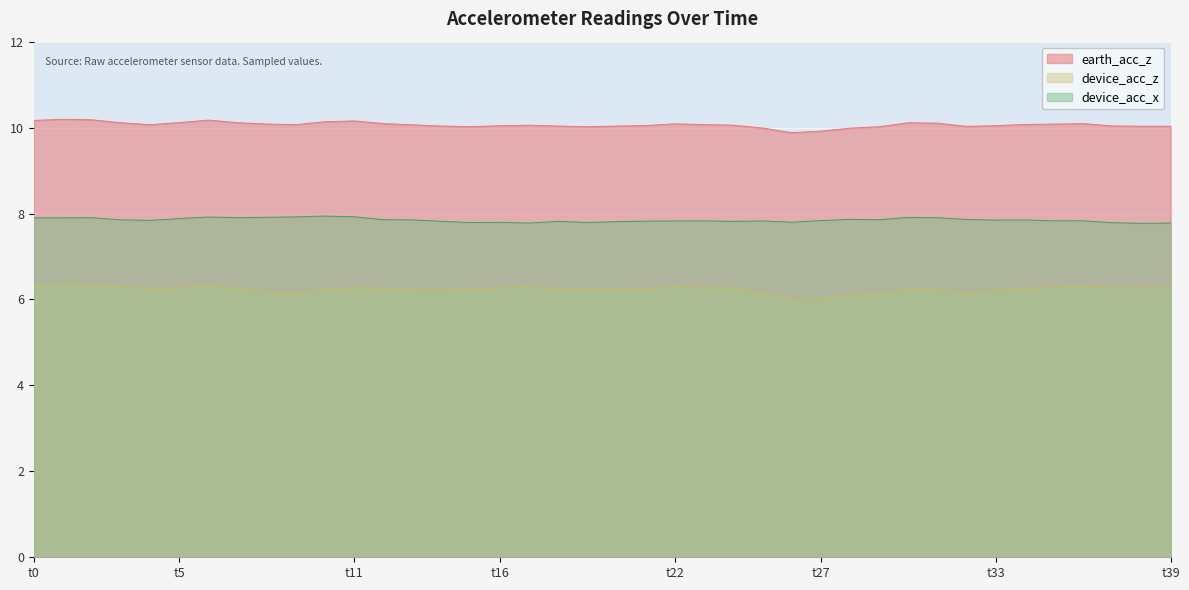

At how many categories does at least one series exceed 7?

40